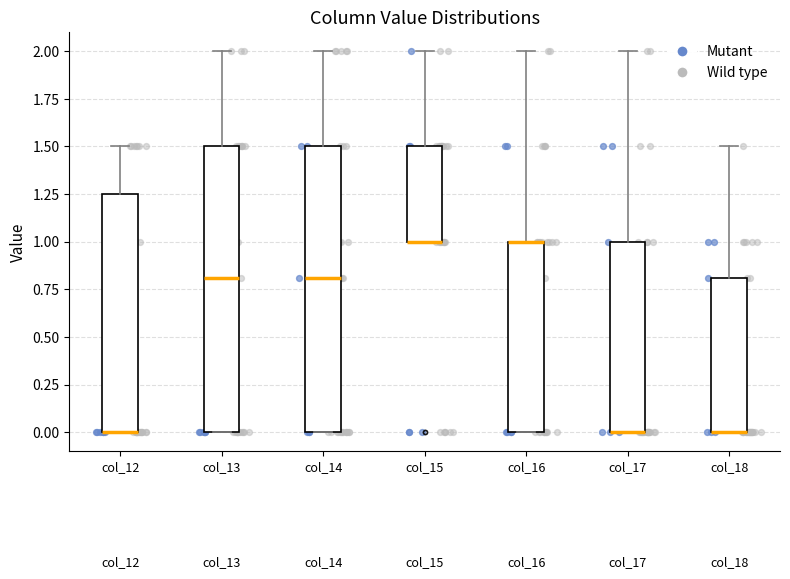

Reading left to right, transcribe this box plot: for each box, give where its median line is, the range the box spans, and where its two whiskers end, as read against the y-axis. The values are not printed on the chart, so give them approximately, as read against the axis.

col_12: median 0.00 (drawn on the box's lower edge), box 0.00 to 1.25, whiskers 0.00 to 1.50
col_13: median 0.80, box 0.00 to 1.50, whiskers 0.00 to 2.00
col_14: median 0.80, box 0.00 to 1.50, whiskers 0.00 to 2.00
col_15: median 1.00 (drawn on the box's lower edge), box 1.00 to 1.50, whiskers 1.00 to 2.00
col_16: median 1.00 (drawn on the box's upper edge), box 0.00 to 1.00, whiskers 0.00 to 2.00
col_17: median 0.00 (drawn on the box's lower edge), box 0.00 to 1.00, whiskers 0.00 to 2.00
col_18: median 0.00 (drawn on the box's lower edge), box 0.00 to 0.80, whiskers 0.00 to 1.50